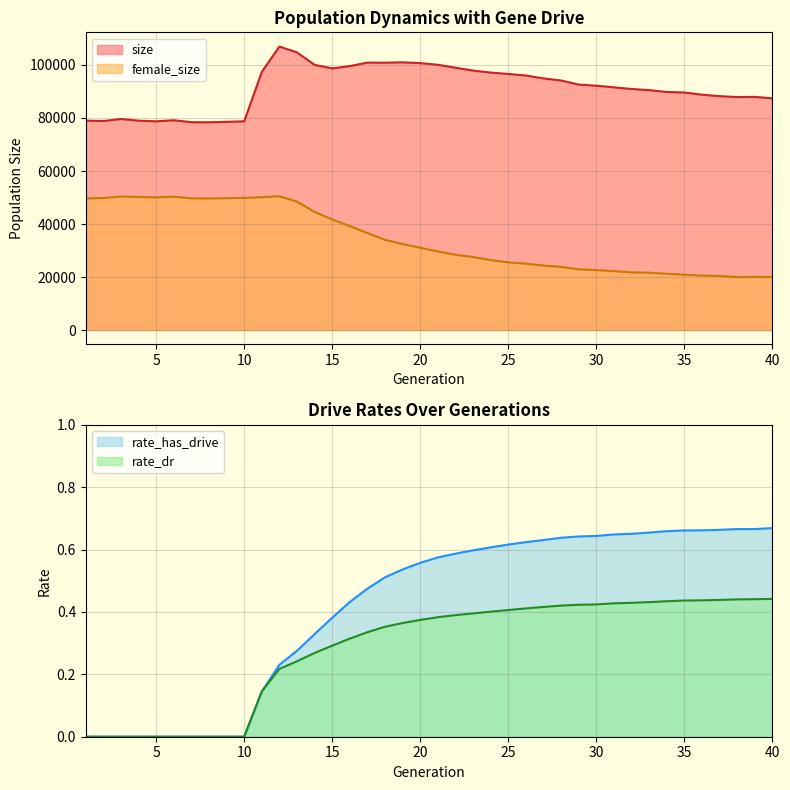

What is the value of the rate_dr point at the 25th from the left?

0.4